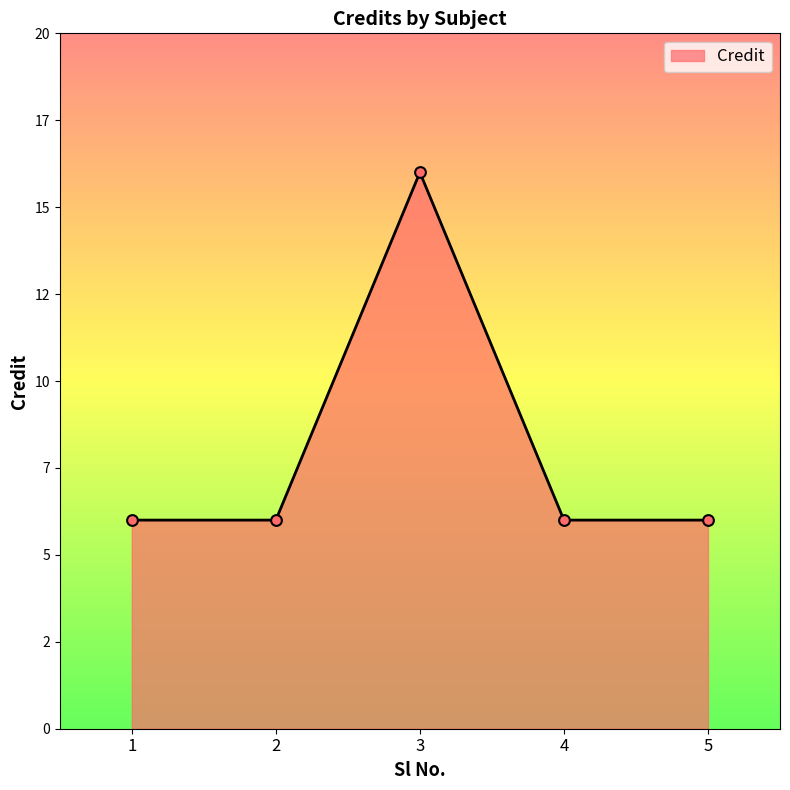

Which has a higher value, 1 or 3?

3